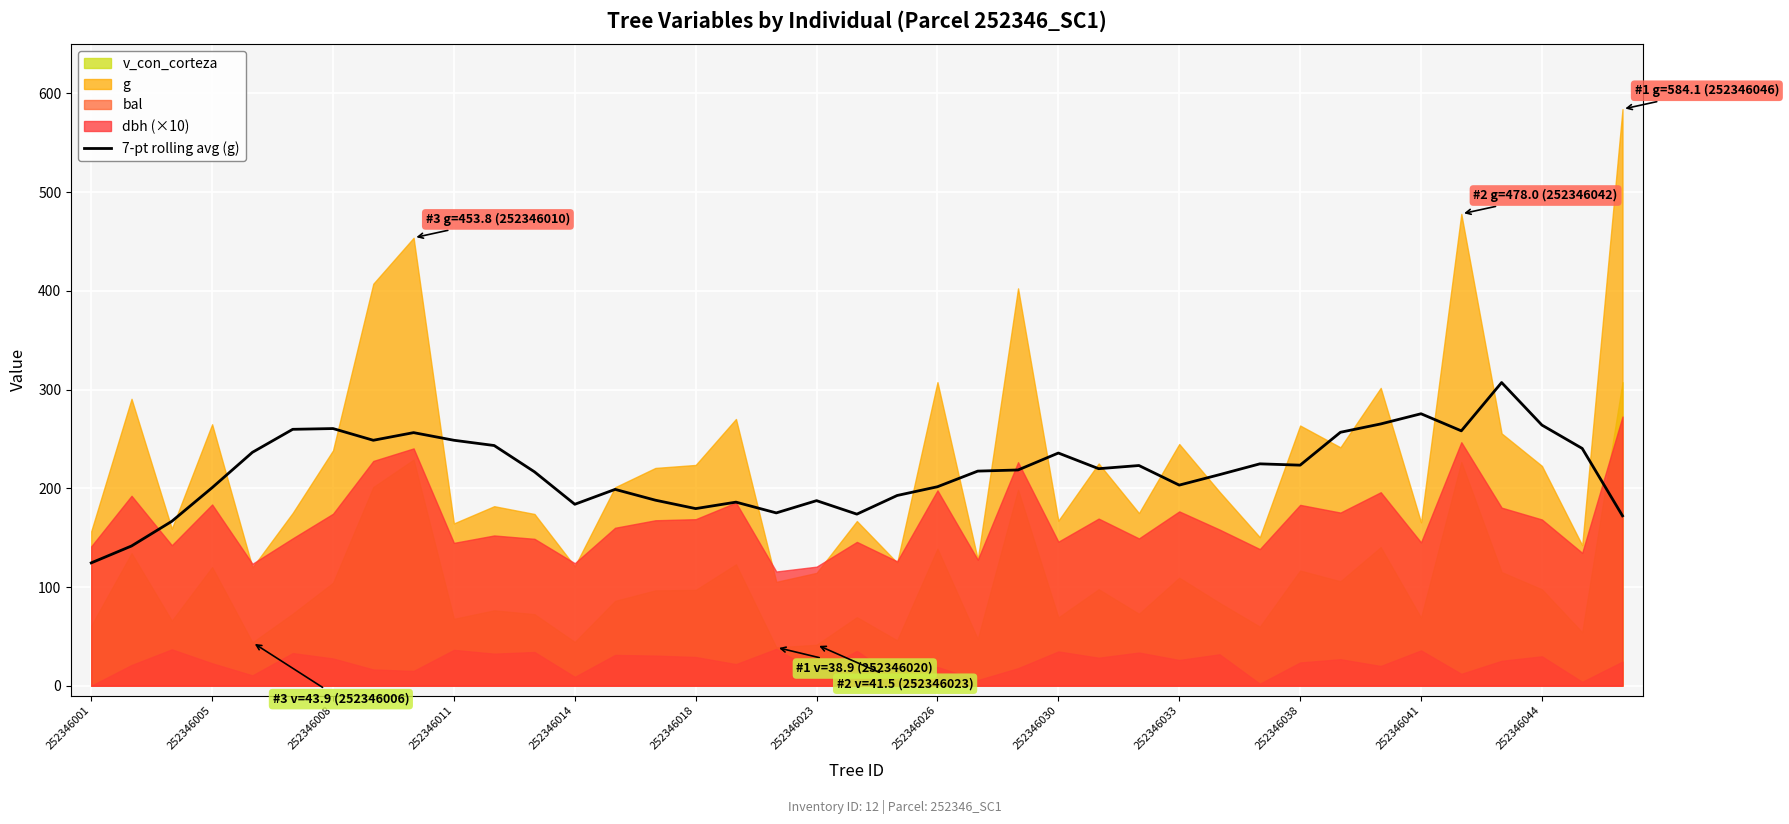

How many points are lower than both their immediate neighbors (excluding endpoints)?

9